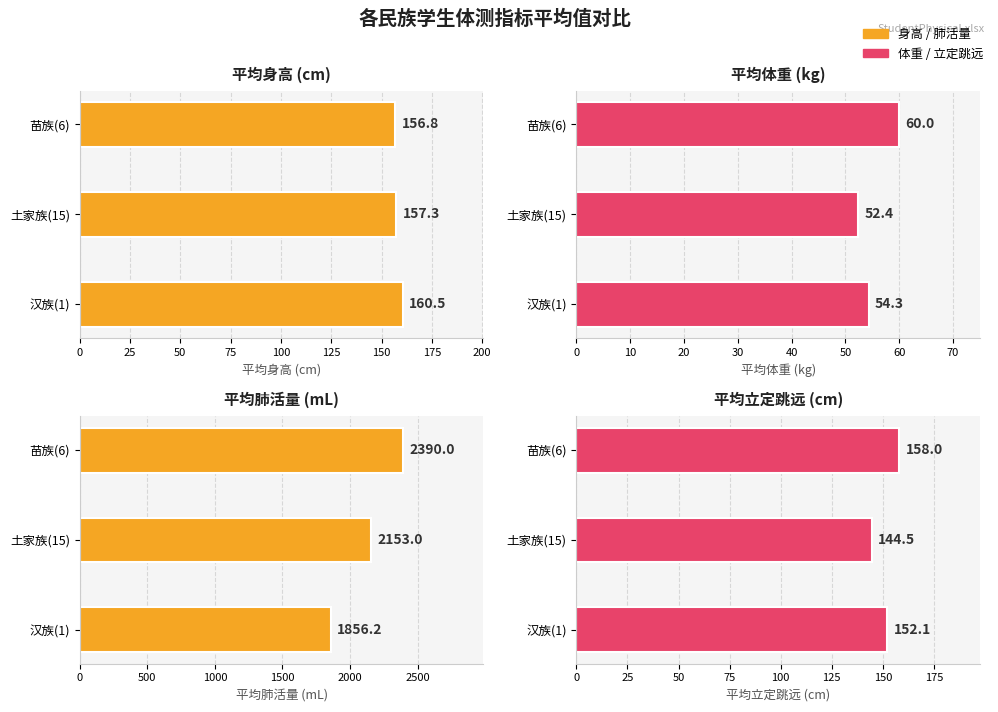

What value does the 平均身高 (cm) series have at 汉族(1)?

160.5